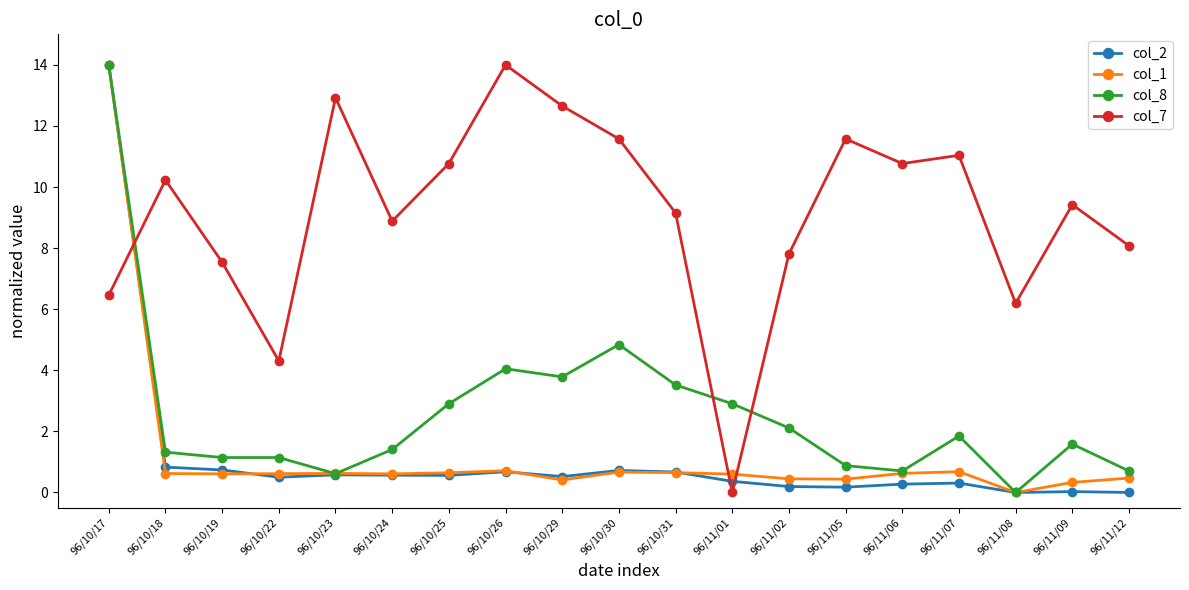

The value of col_8 at 96/10/24 is 1.4. True or false?

True